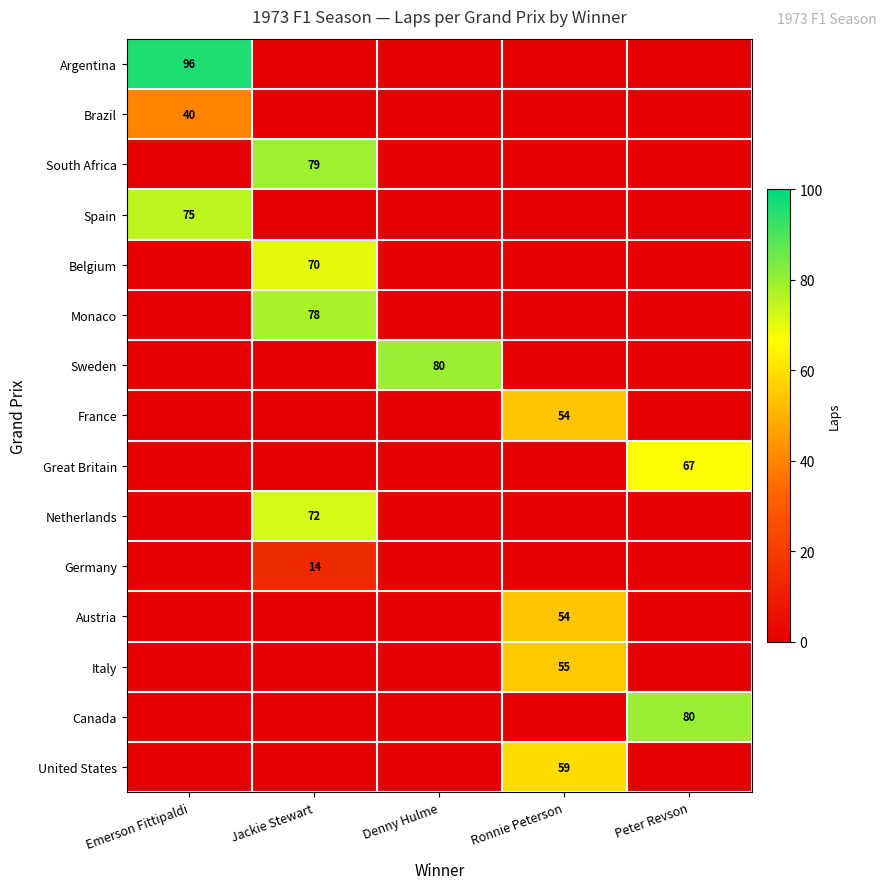

Which has a higher value, Emerson Fittipaldi or Jackie Stewart?

Emerson Fittipaldi